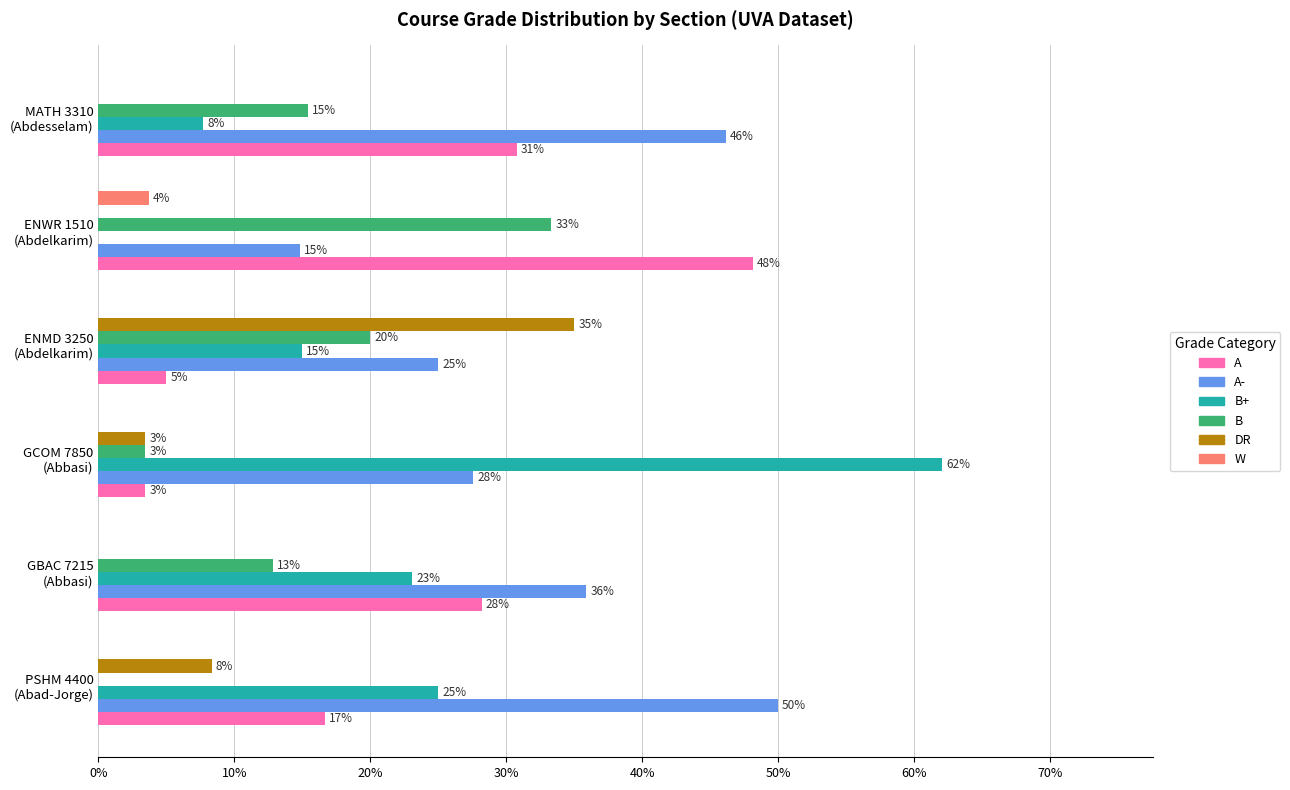

How many positive values does the DR series have?

3